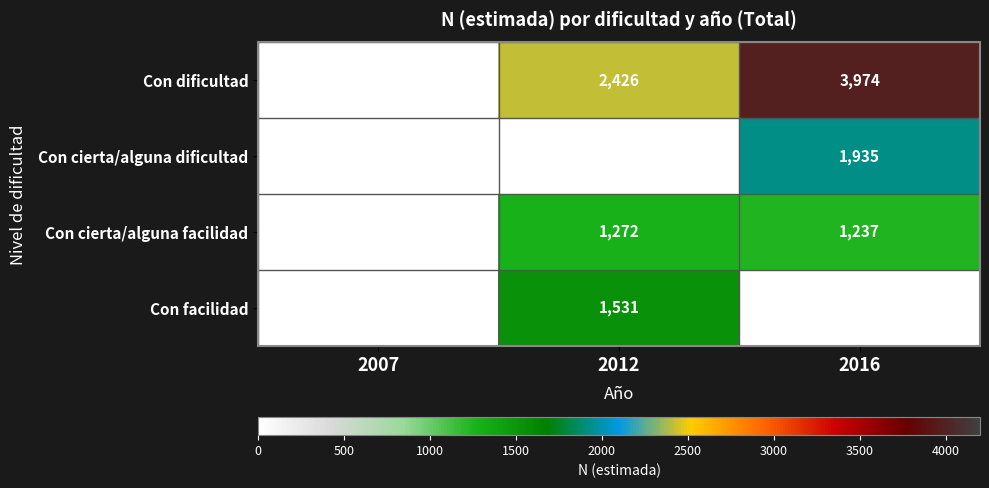

What is the average value of the Con facilidad series?

510